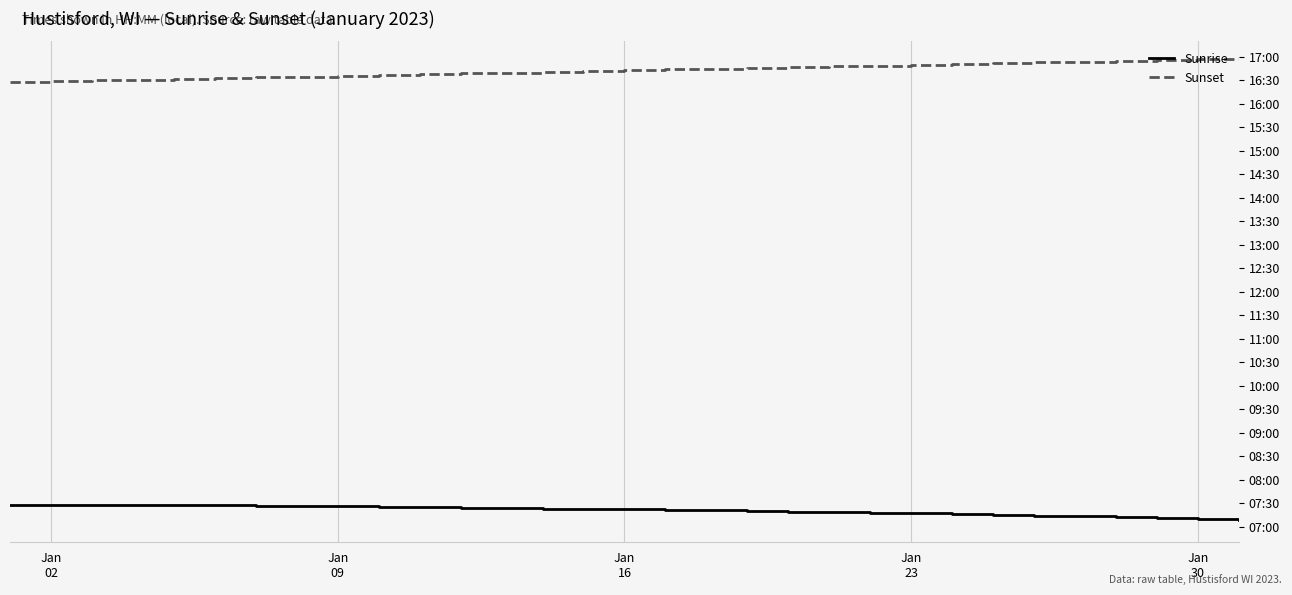

Does the chart display data point markers on the line(s)?

No